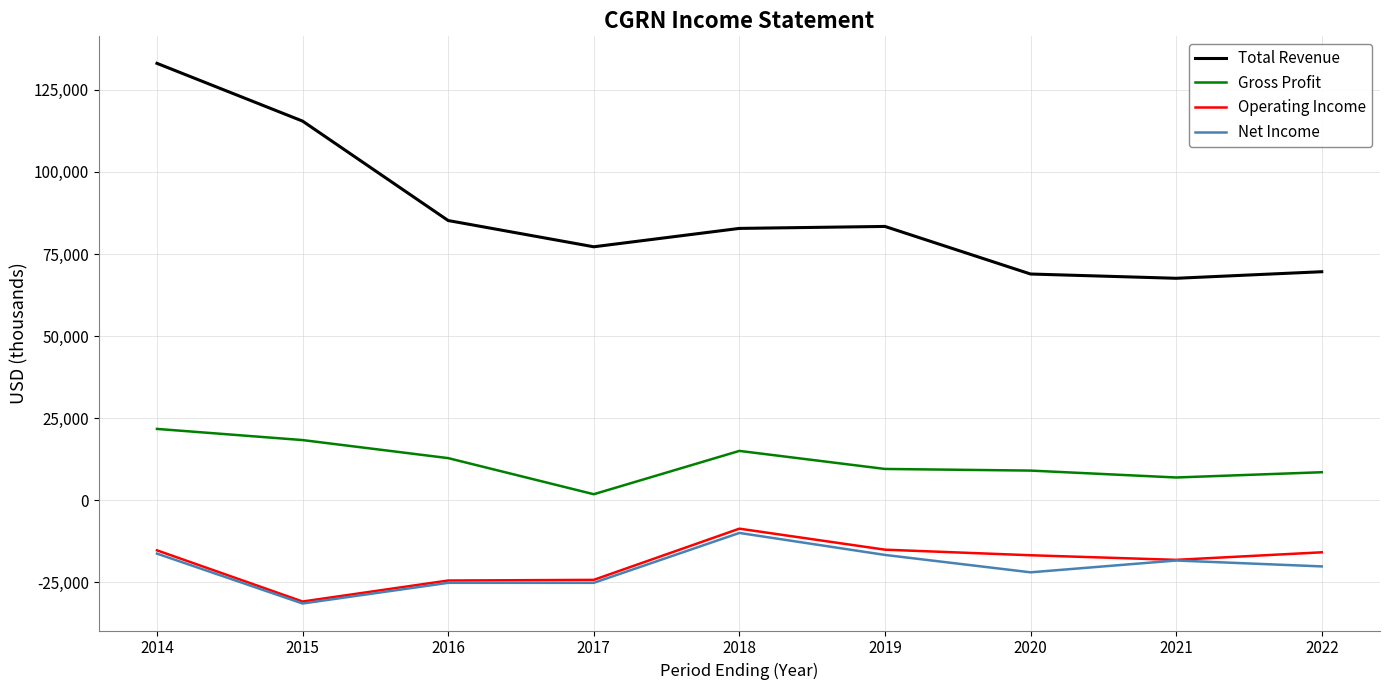

What is the difference between the maximum and minimum values in the Operating Income series?

22200